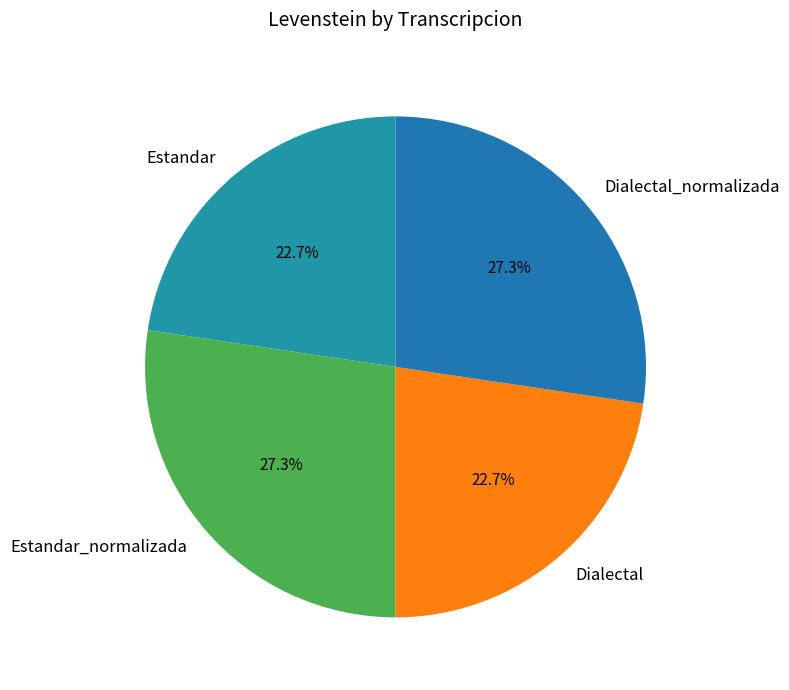

Does Estandar_normalizada account for over 50% of the chart?

No